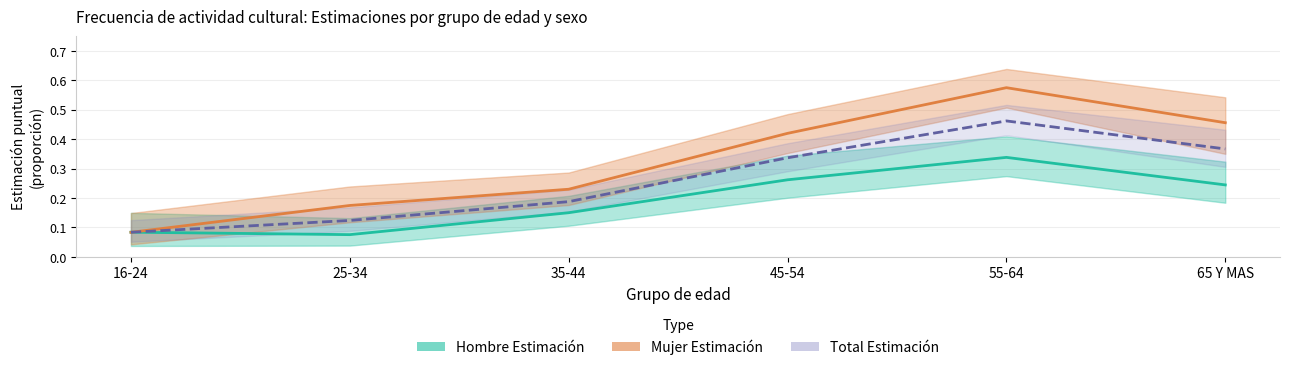

What is the average value of the Hombre Estimación series?

0.2